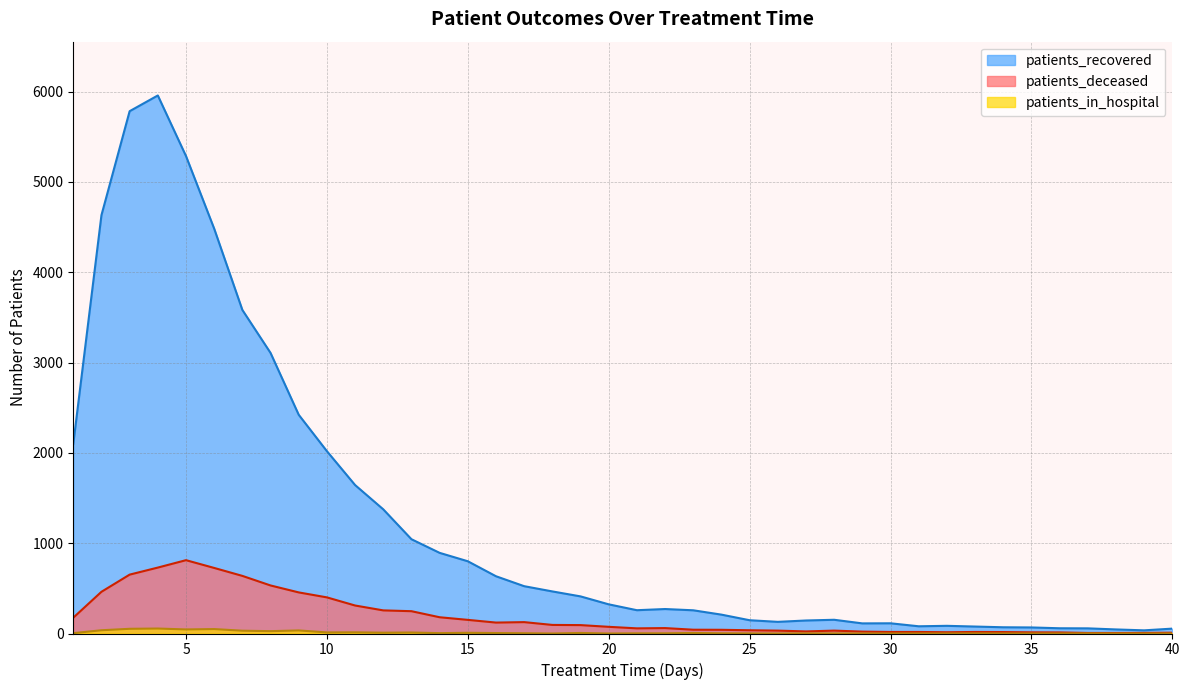

At 10, list the series in order from largest to smallest.

patients_recovered, patients_deceased, patients_in_hospital